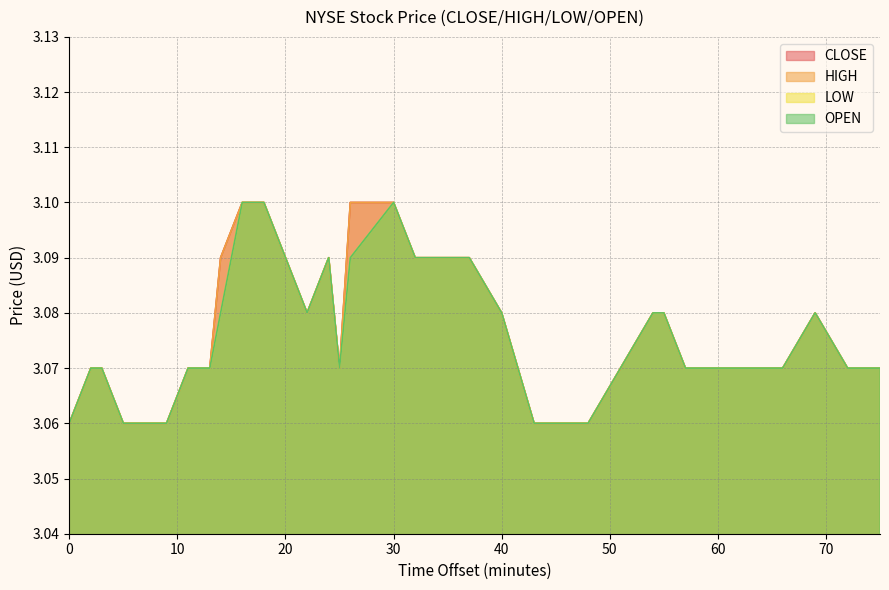

Count the CLOSE values in the range 3 to 4.

33